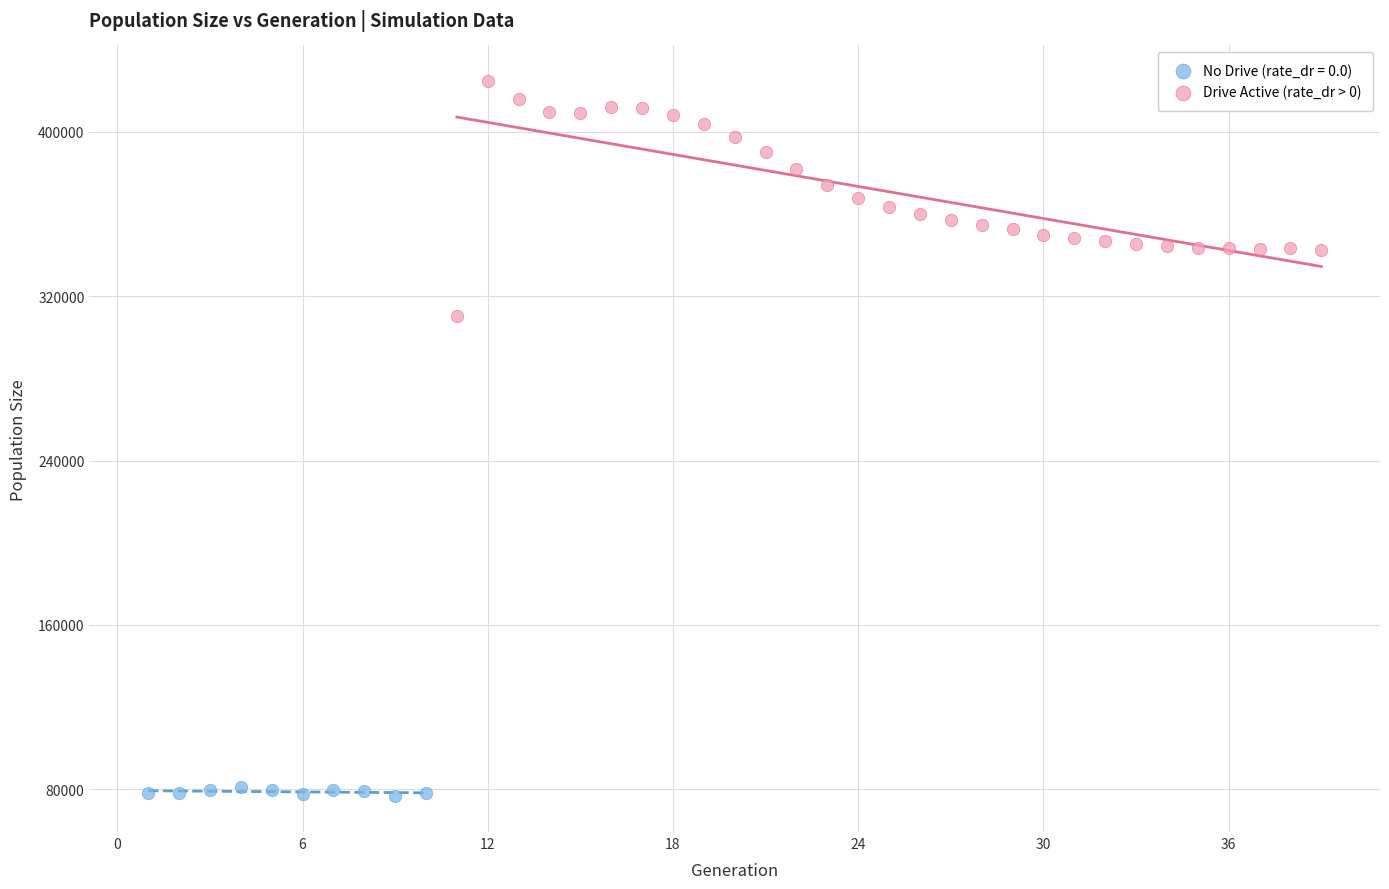

Which series has the widest spread of Y values?

Drive Active (rate_dr > 0)